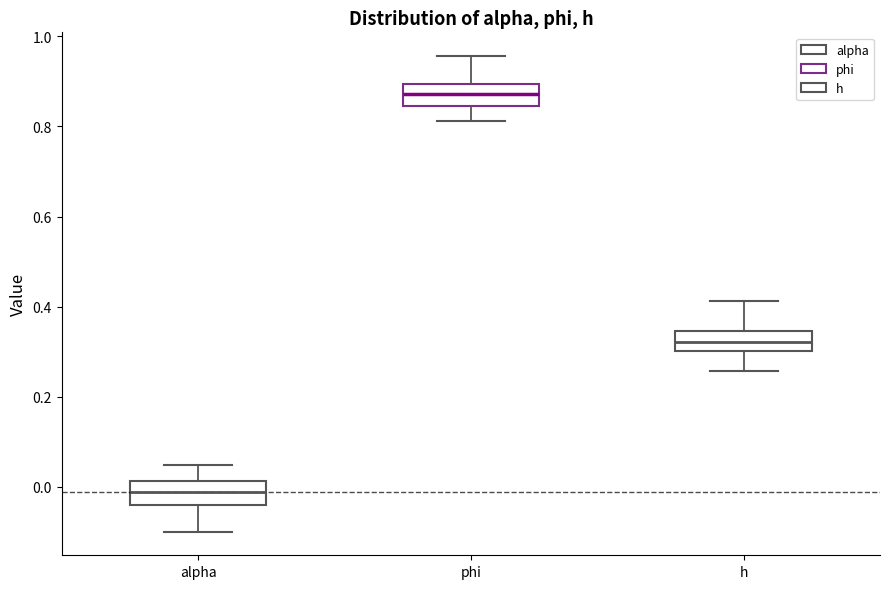

Reading left to right, transcribe this box plot: for each box, give where its median line is, the range the box spans, and where its two whiskers end, as read against the y-axis. The values are not printed on the chart, so give them approximately, as read against the axis.

alpha: median -0.02, box -0.04 to 0.02, whiskers -0.10 to 0.04
phi: median 0.88, box 0.84 to 0.90, whiskers 0.82 to 0.96
h: median 0.32, box 0.30 to 0.34, whiskers 0.26 to 0.42